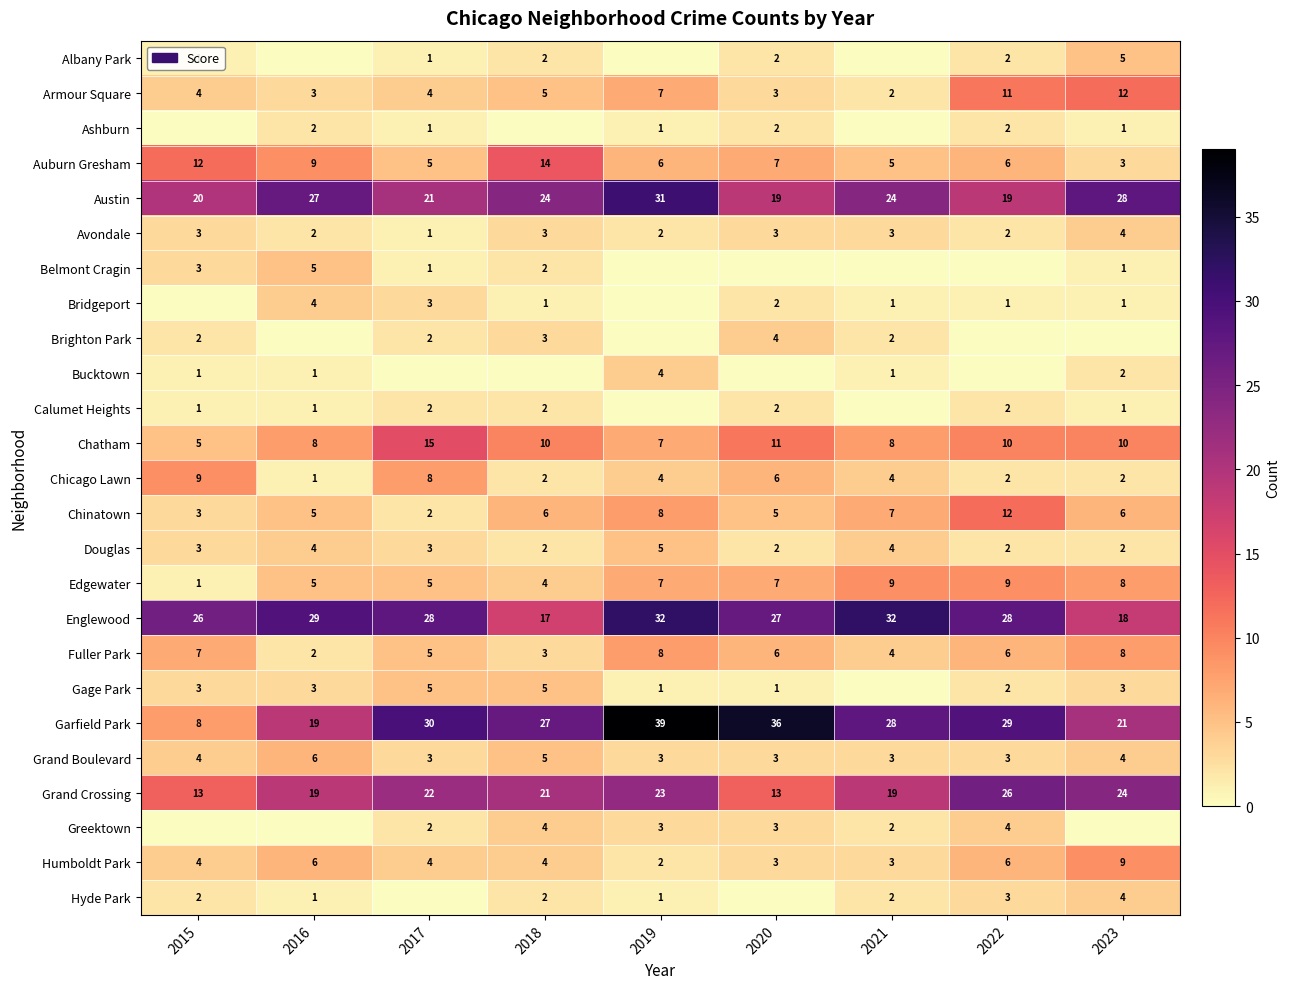

Is the value of Edgewater at 2023 greater than the value of Auburn Gresham at 2018?

No